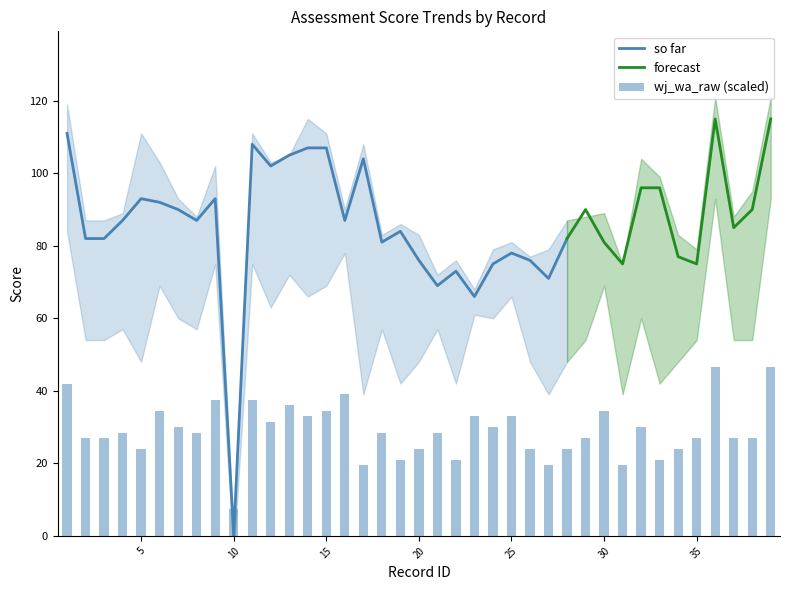

Reading left to right, list all the values displayed in this chart.

wj_wa_raw: 1=28	2=18	3=18	4=19	5=16	6=23	7=20	8=19	9=25	10=5	11=25	12=21	13=24	14=22	15=23	16=26	17=13	18=19	19=14	20=16	21=19	22=14	23=22	24=20	25=22	26=16	27=13	28=16	29=18	30=23	31=13	32=20	33=14	34=16	35=18	36=31	37=18	38=18	39=31
twre_swe_raw: 1=76	2=51	3=52	4=62	5=60	6=66	7=61	8=66	9=76	10=0	11=74	12=75	13=78	14=84	15=77	16=63	17=23	18=64	19=67	20=66	21=45	22=54	23=42	24=57	25=60	26=55	27=37	28=52	29=63	30=69	31=63	32=45	33=70	34=63	35=45	36=90	37=61	38=51	39=95
twre_swe_ss: 1=102	2=79	3=79	4=89	5=102	6=94	7=88	8=88	9=102	10=0	11=105	12=100	13=105	14=115	15=103	16=90	17=99	18=83	19=86	20=83	21=72	22=76	23=67	24=79	25=81	26=77	27=66	28=79	29=85	30=83	31=75	32=89	33=85	34=83	35=74	36=121	37=88	38=95	39=121
twre_pde_ss: 1=119	2=87	3=87	4=86	5=111	6=103	7=93	8=87	9=84	10=0	11=111	12=103	13=104	14=113	15=111	16=86	17=108	18=80	19=83	20=71	21=70	22=72	23=68	24=74	25=78	26=77	27=79	28=87	29=88	30=89	31=67	32=104	33=99	34=67	35=79	36=107	37=84	38=85	39=107
twre_index: 1=111	2=82	3=82	4=87	5=93	6=92	7=90	8=87	9=93	10=0	11=108	12=102	13=105	14=107	15=107	16=87	17=104	18=81	19=84	20=76	21=69	22=73	23=66	24=75	25=78	26=76	27=71	28=82	29=90	30=81	31=75	32=96	33=96	34=77	35=75	36=115	37=85	38=90	39=115